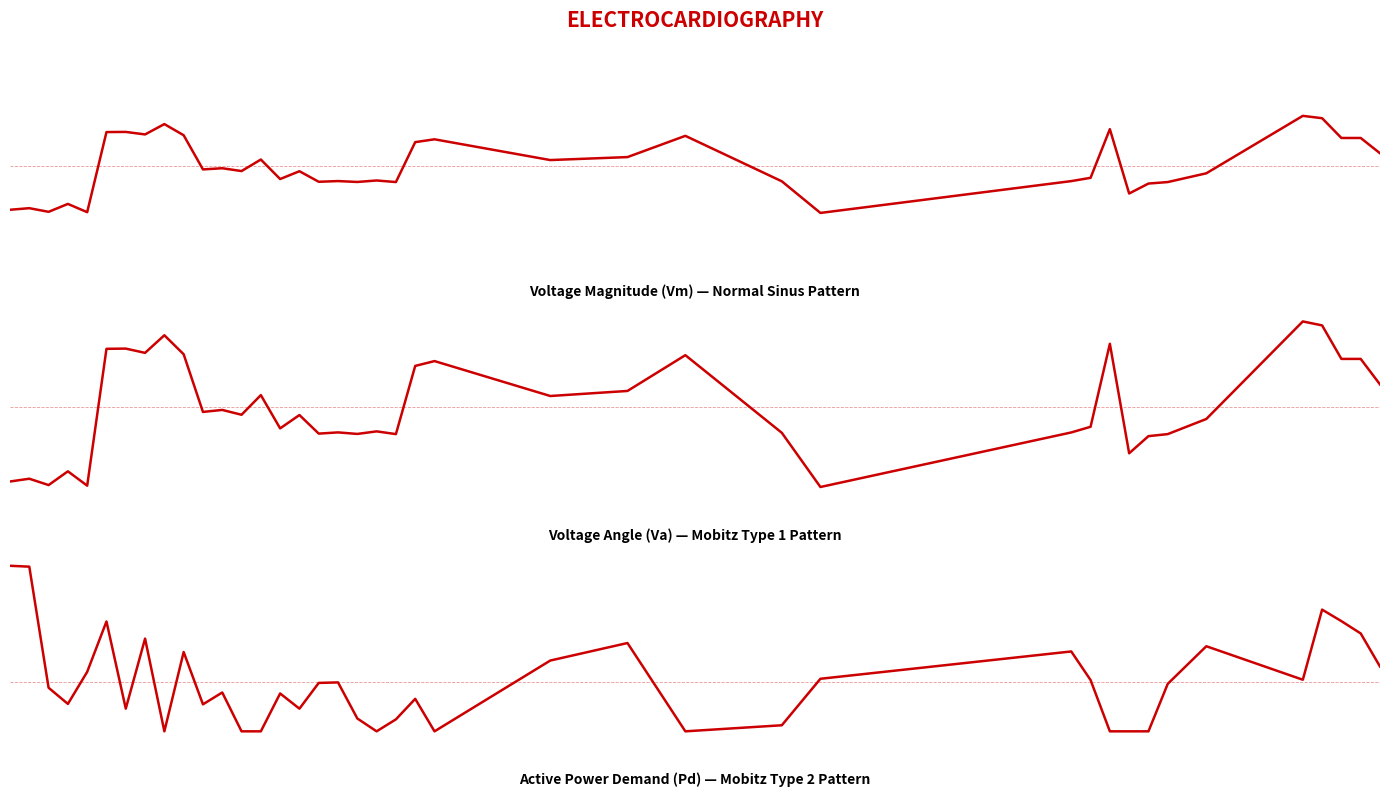

The value of Va at 33 is -0.2. True or false?

False